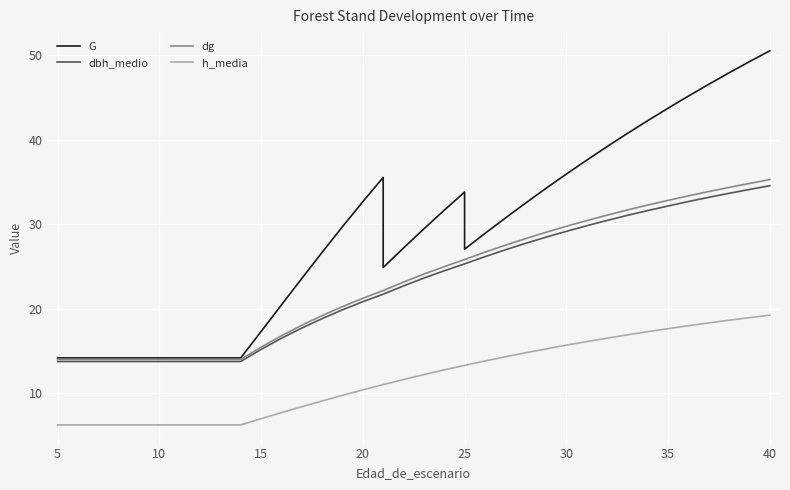

How many distinct data groups are displayed?

4